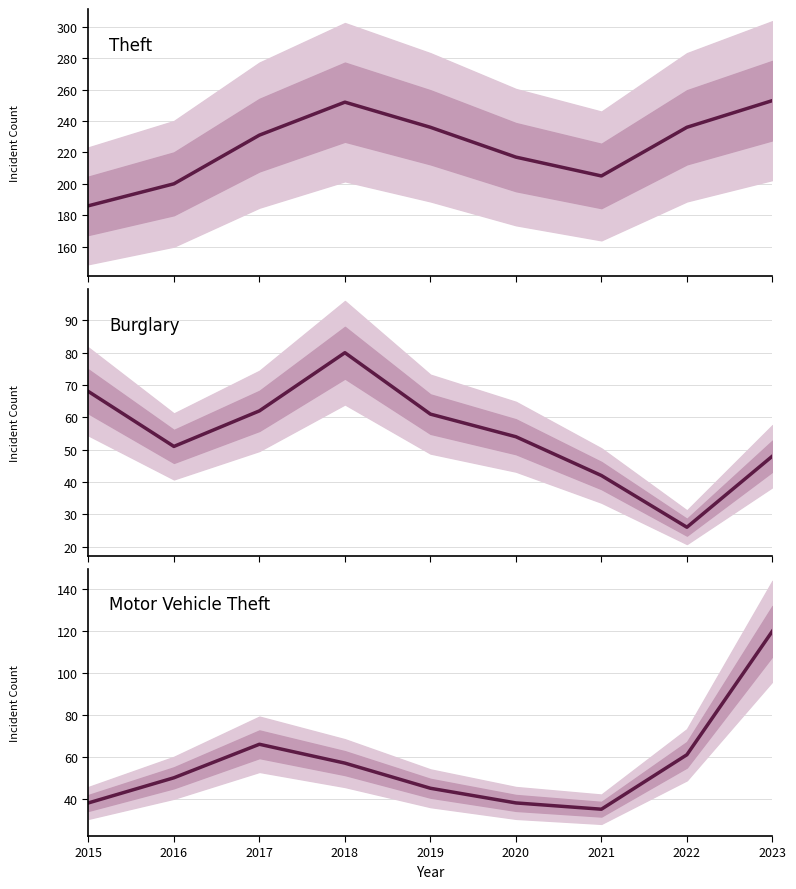

At how many categories does at least one series exceed 126?

9